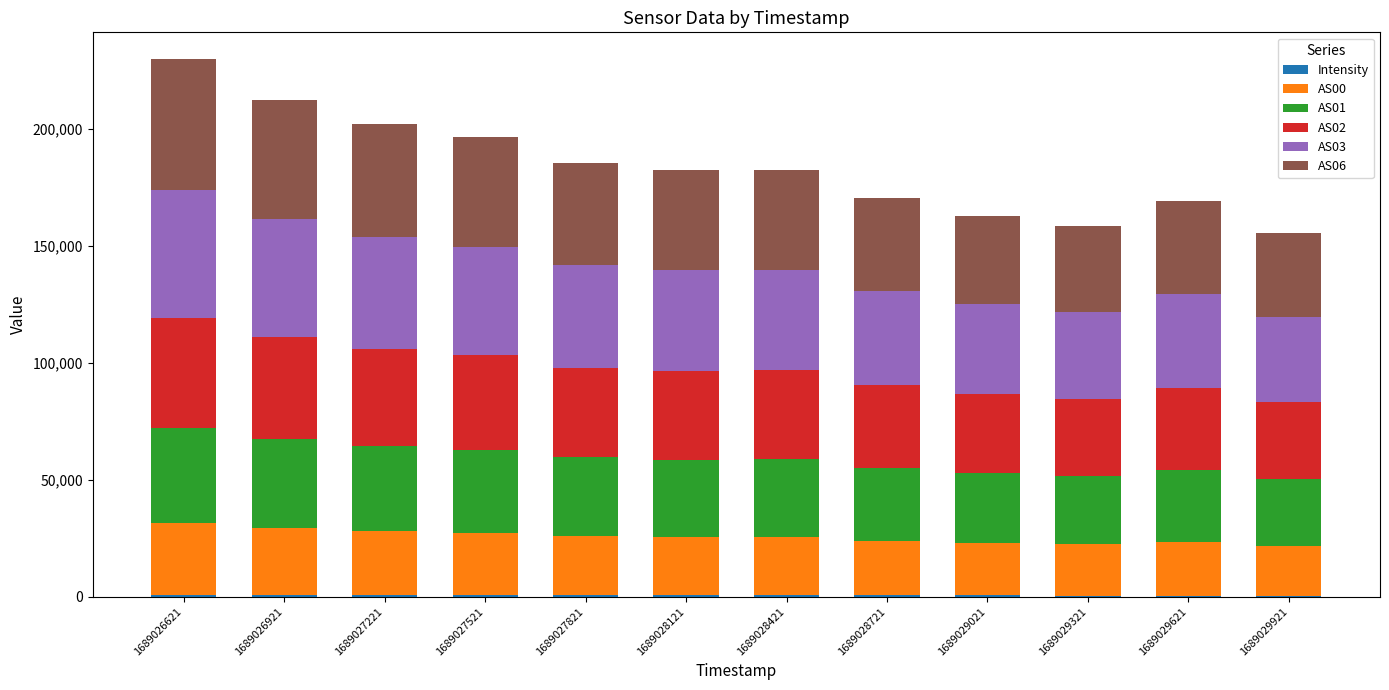

The AS02 series shows 24111.3 at 1689026921. True or false?

False